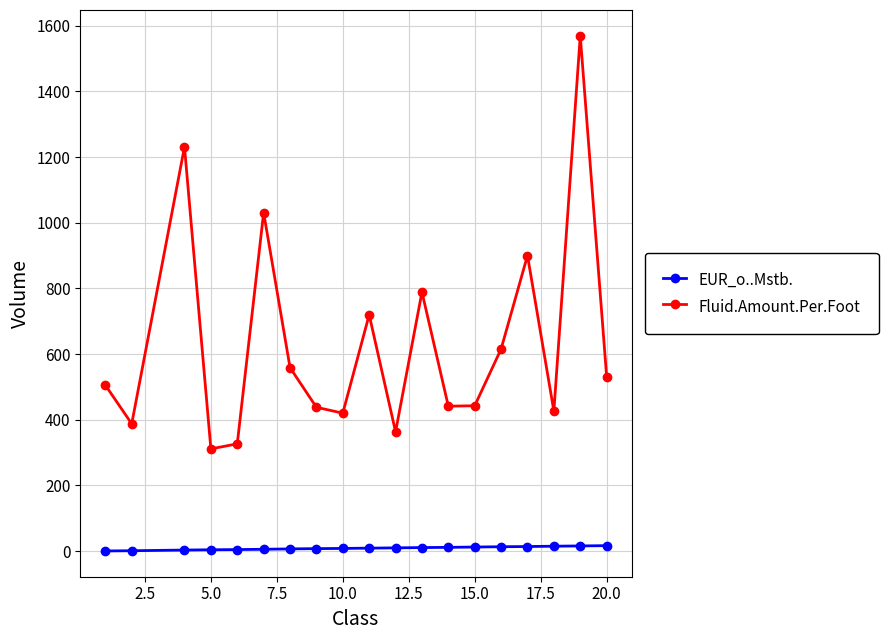

What is the difference between the second highest and second lowest values in the Fluid.Amount.Per.Foot series?

904.4